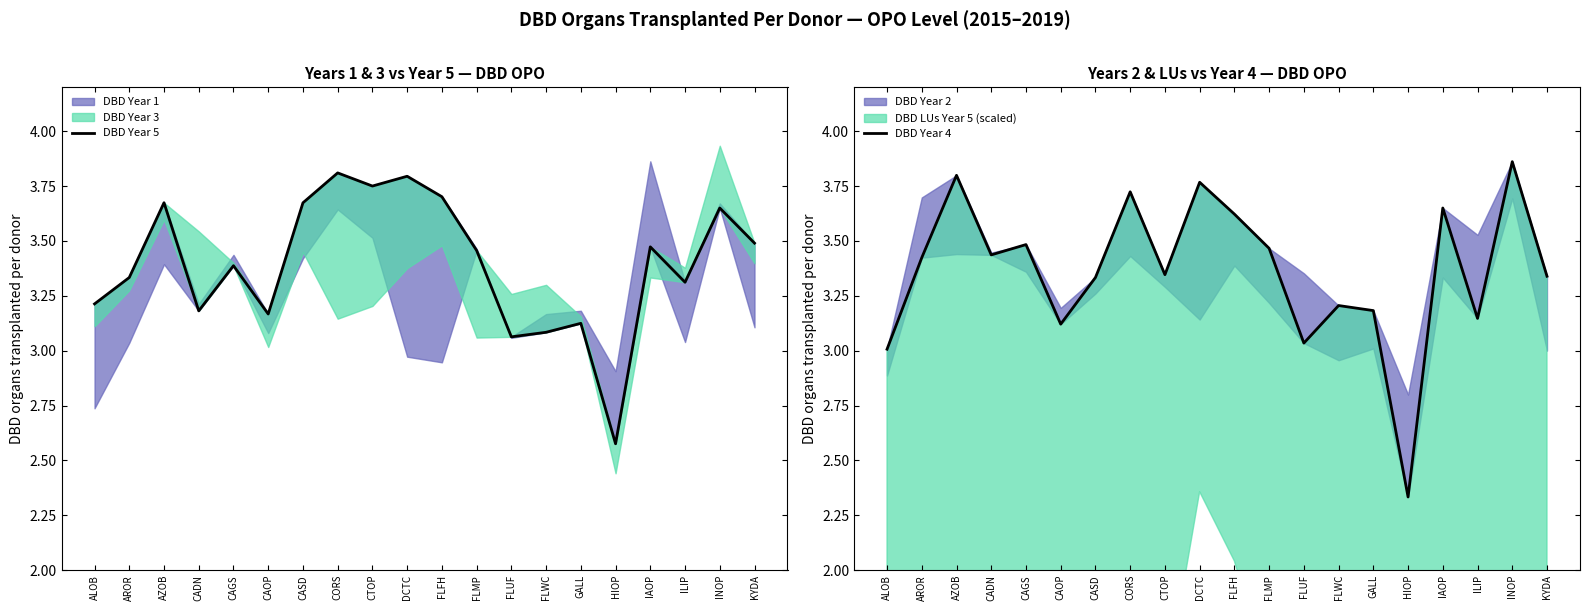

In DBD Year 5, how many points are higher than both neighbors (excluding endpoints)?

7